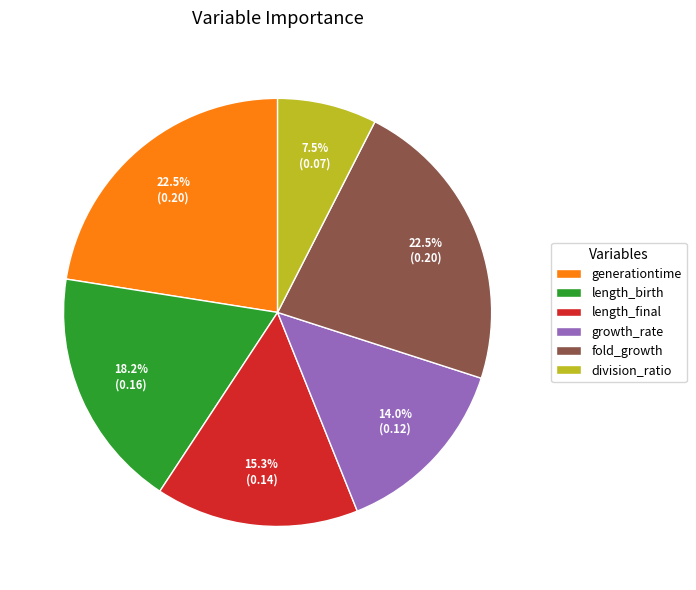

Which category has the smallest portion of the pie?

division_ratio